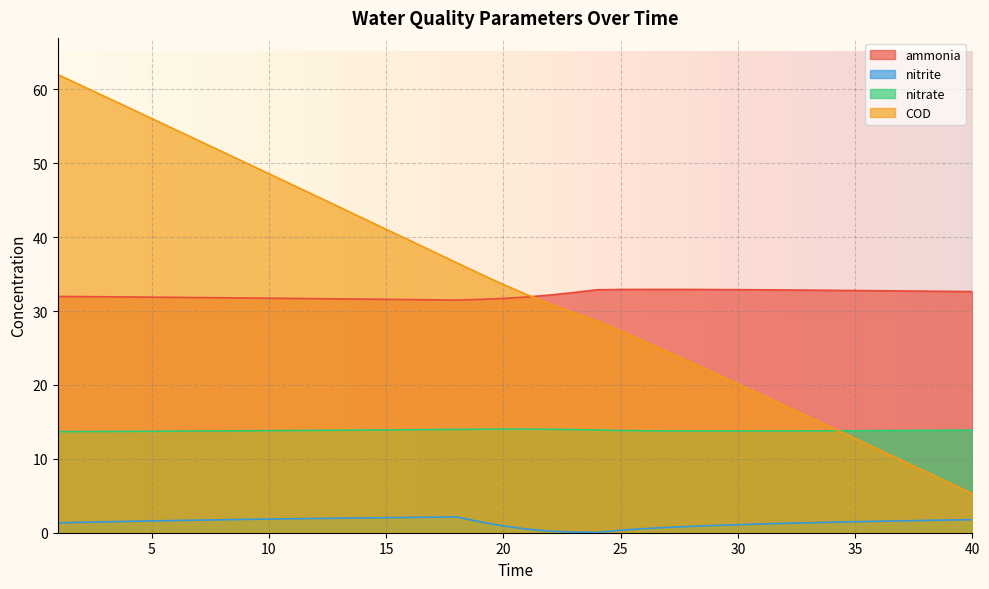

True or false: COD has more than 0 points higher than both neighbors.

False